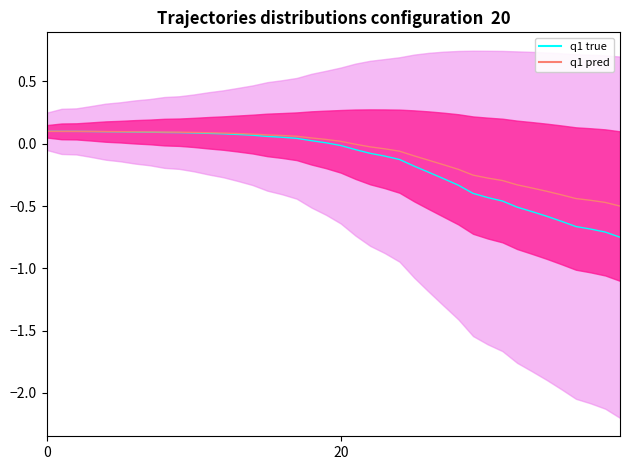

Does the chart have visible grid lines?

No